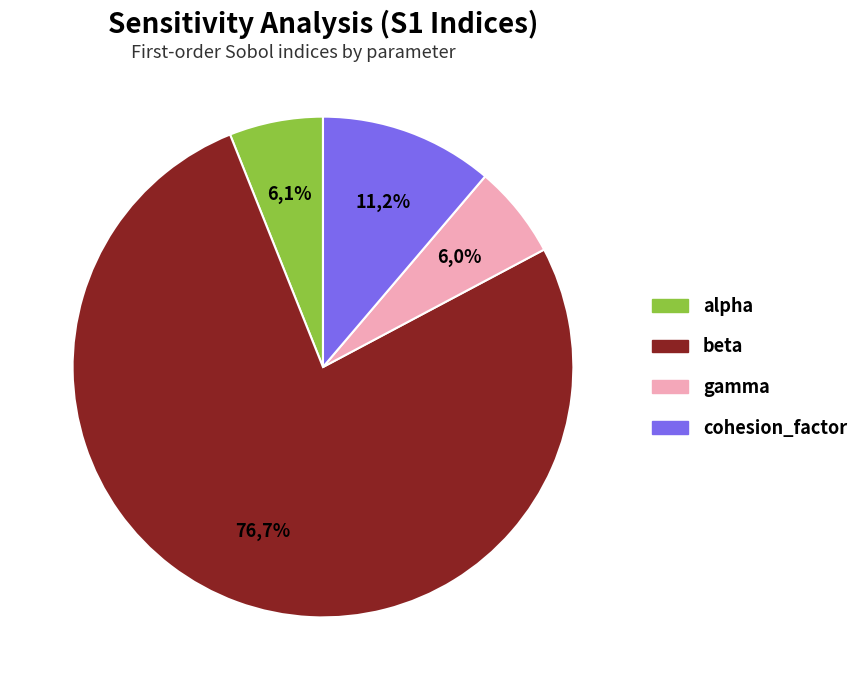

How many slices are in this pie chart?

4